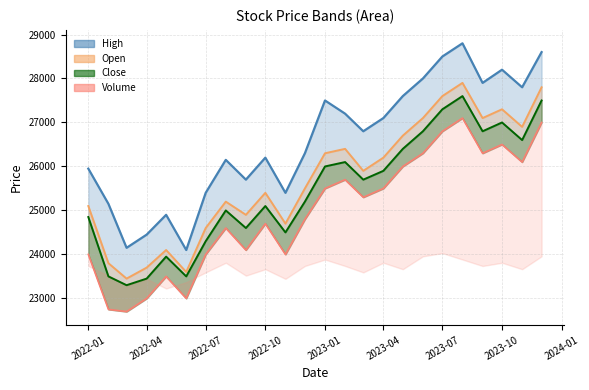

What is the value of the Open point at the 4th from the left?

23700